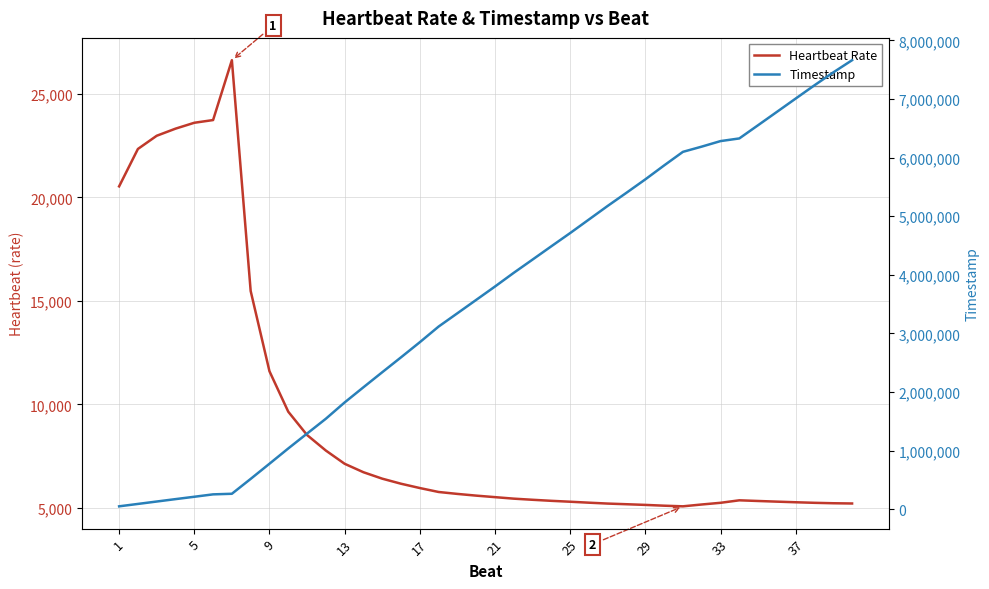

Does the chart display data point markers on the line(s)?

No